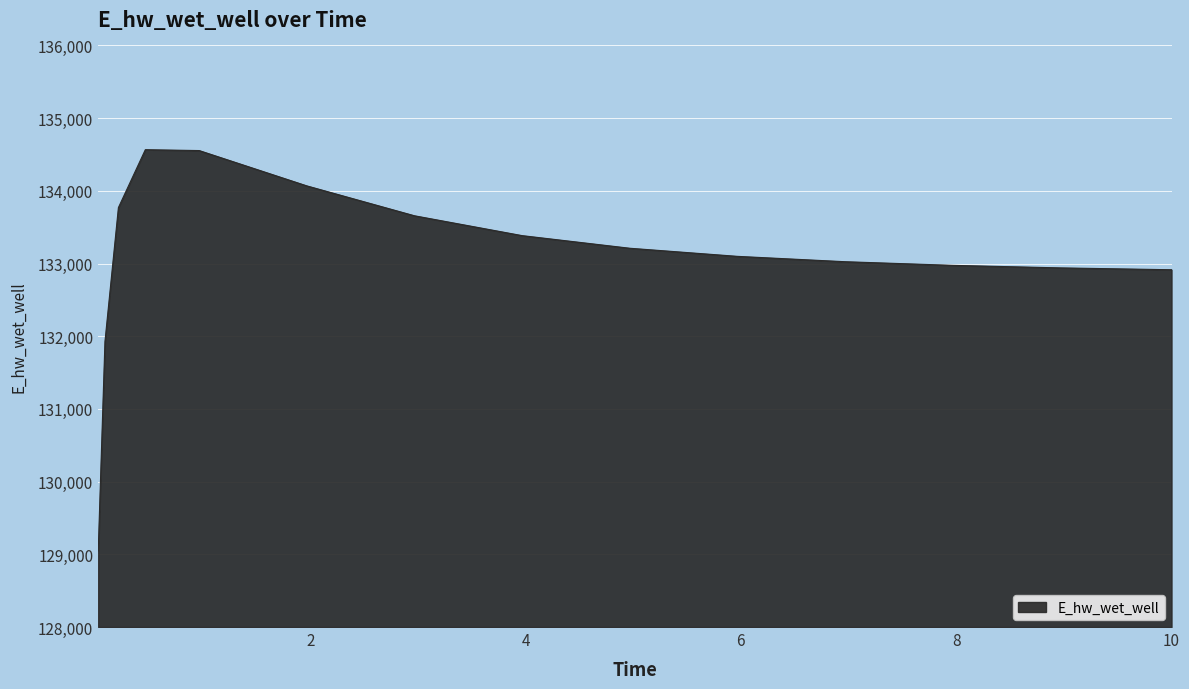

How many values exceed 133098?

8